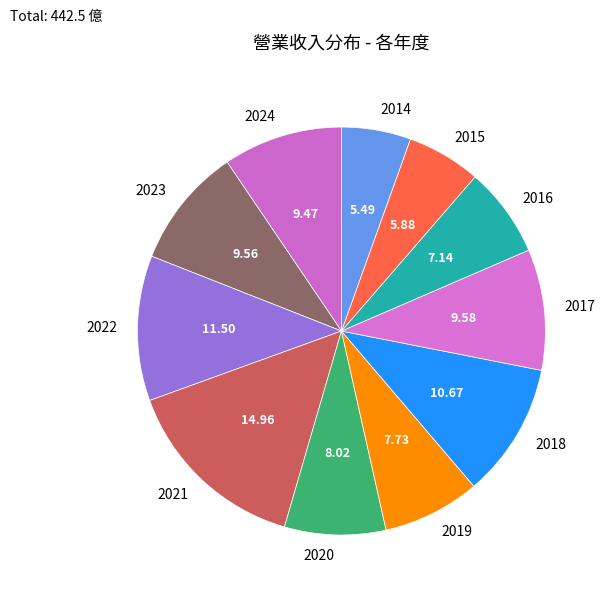

Is it true that 2016 is 1% of the pie?

False